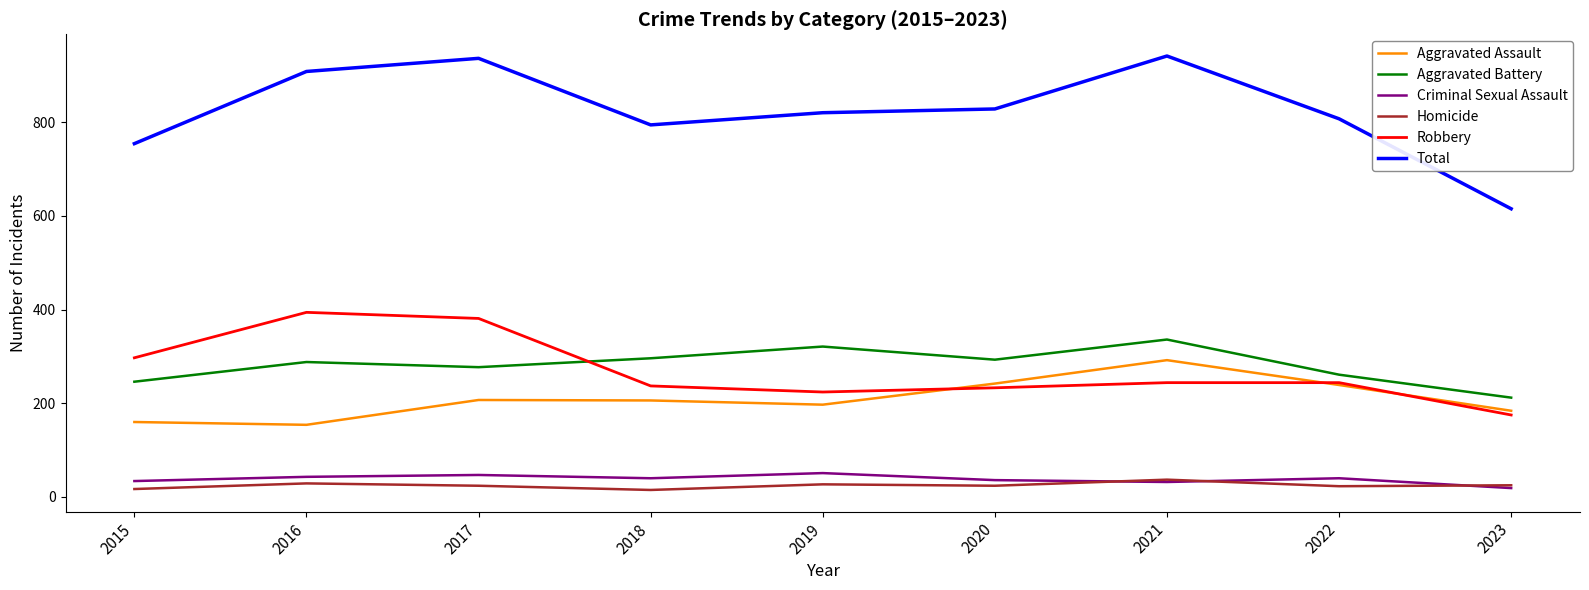

What is the difference between the highest and lowest values at 2017?

912